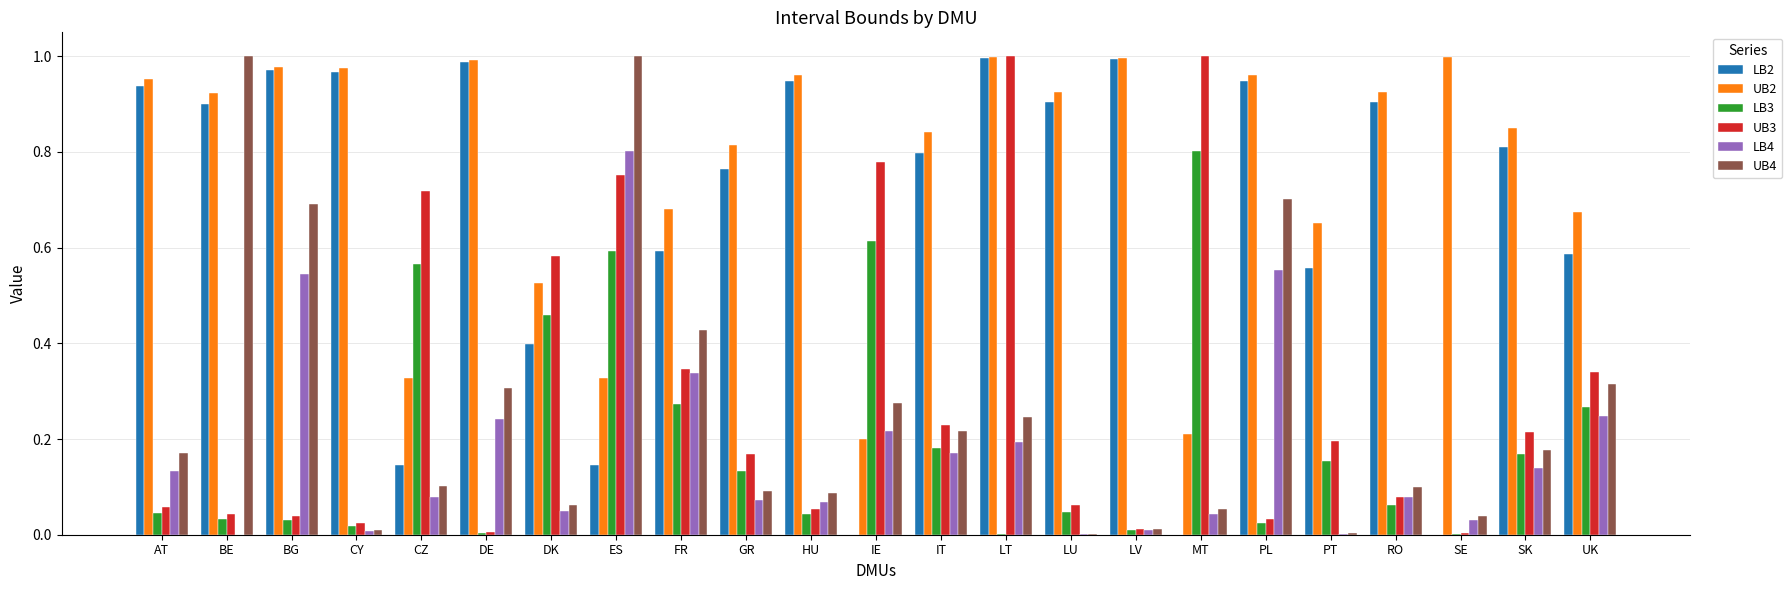

Which series changed the most between DK and LT?

LB2